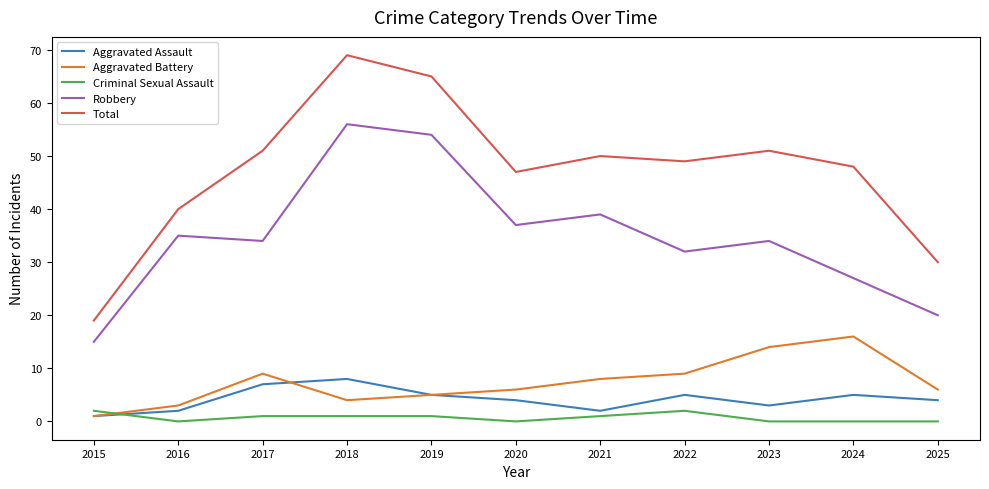

At which label is Robbery closest to 35?

2016